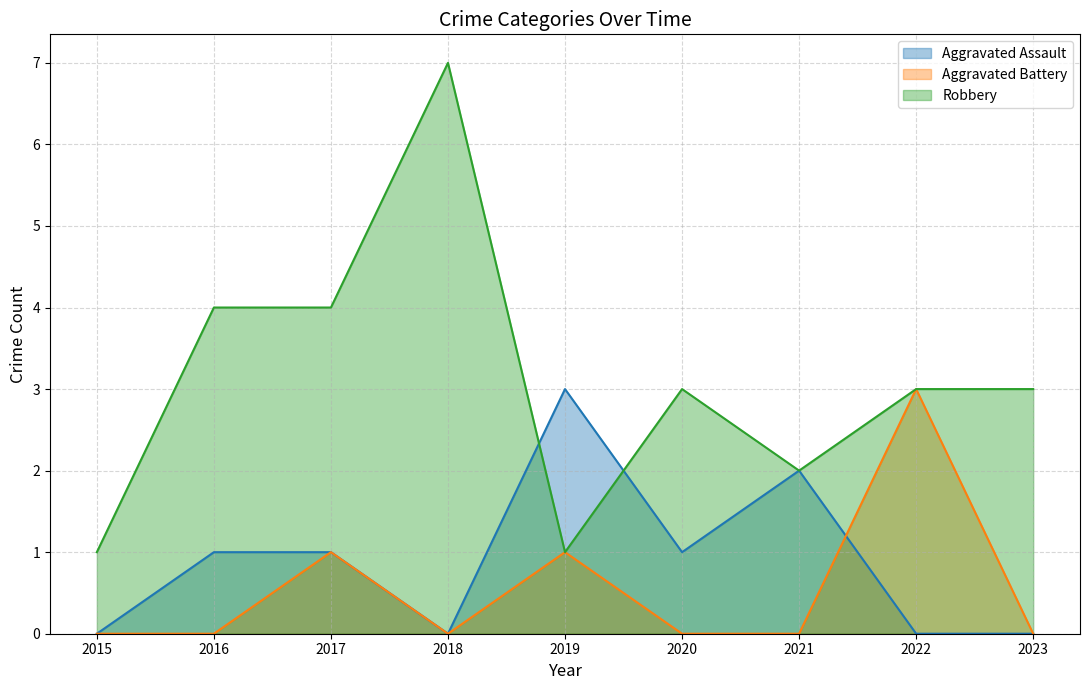

True or false: Aggravated Battery and Robbery cross at least once.

False